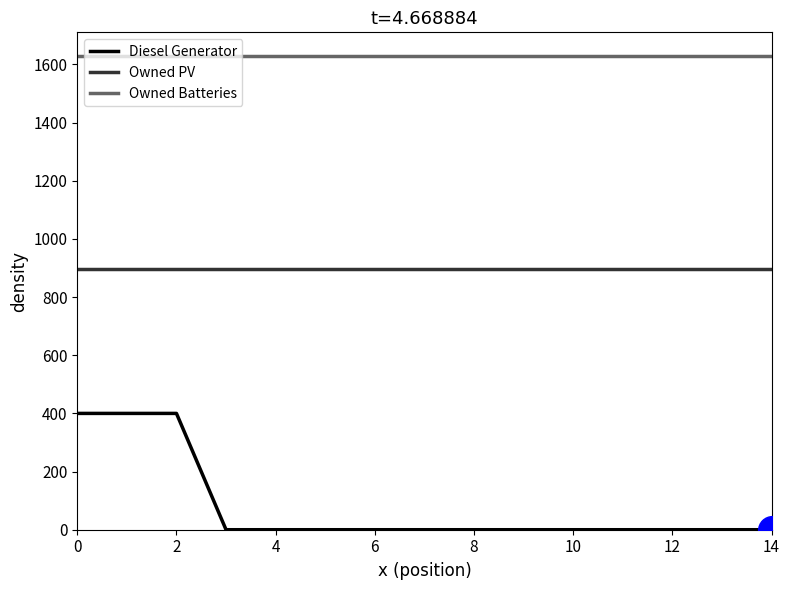

Rank the series by their maximum value, from highest to lowest.

Owned Batteries, Owned PV, Diesel Generator